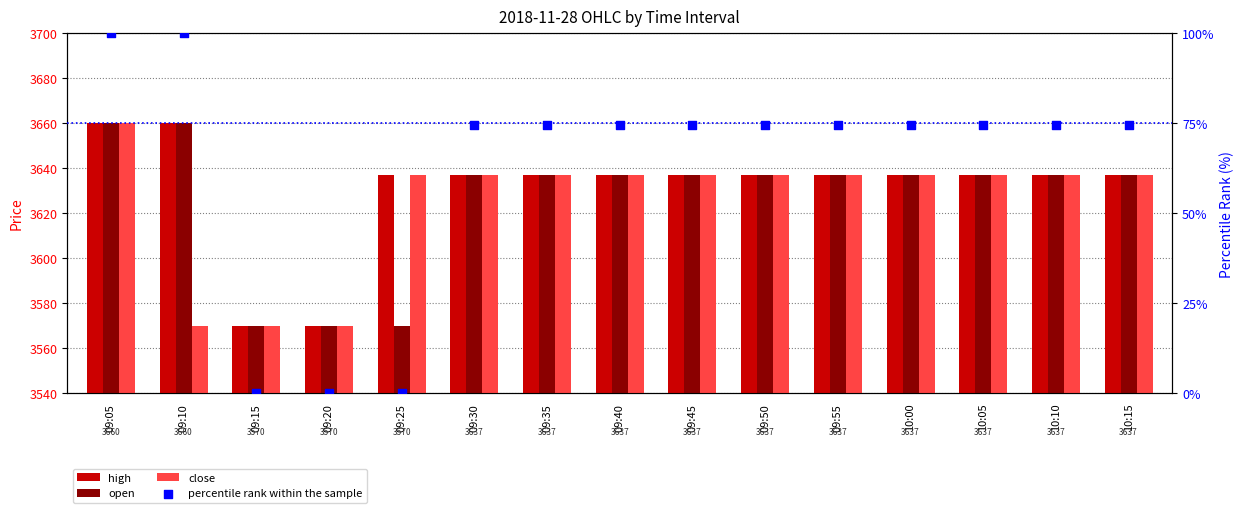

Which series reaches the minimum Y coordinate?

percentile rank within the sample